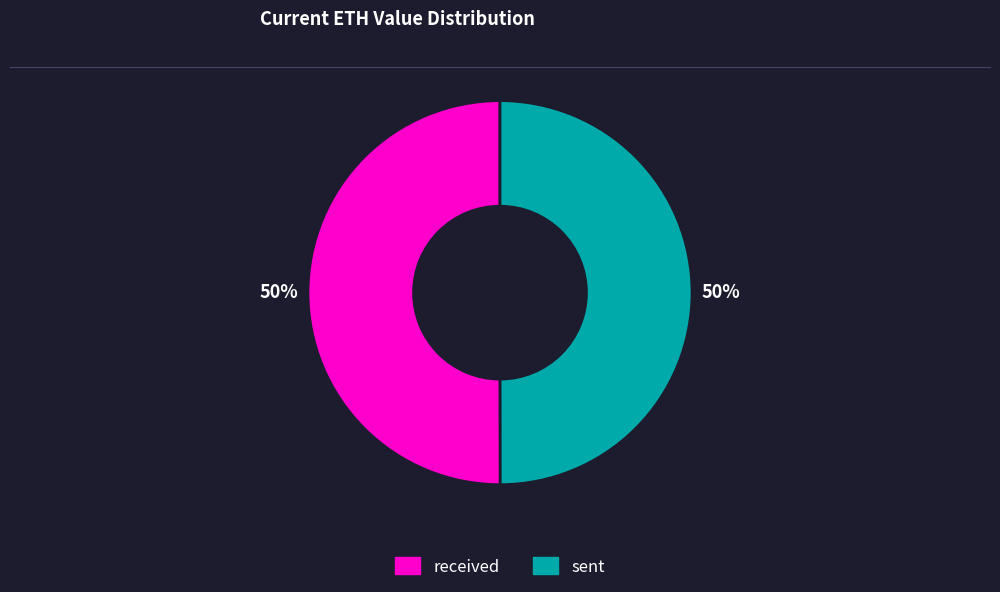

To the nearest percent, what percentage of the pie is sent?

50%